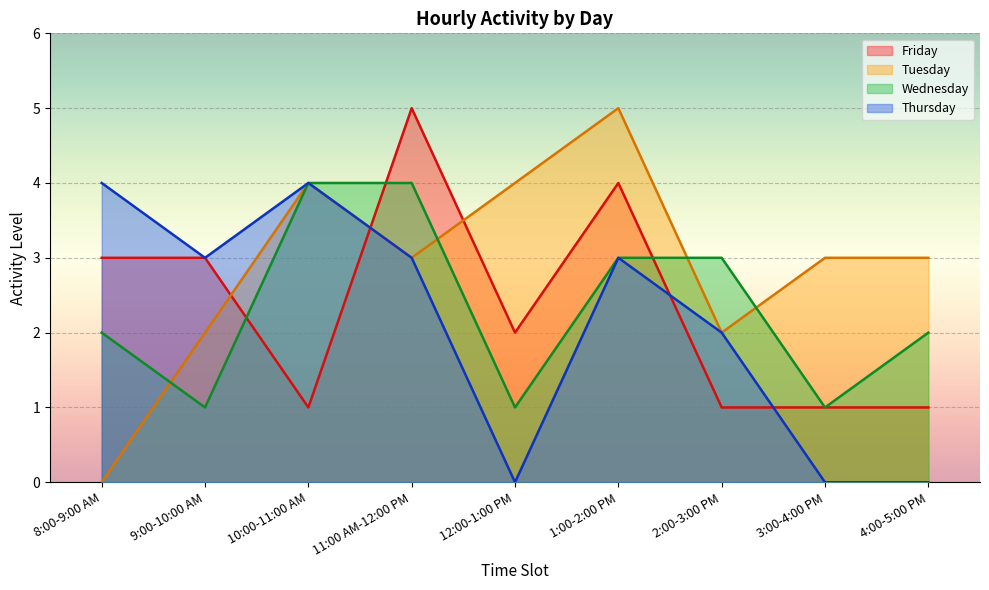

The Thursday series shows 3 at 3:00-4:00 PM. True or false?

False